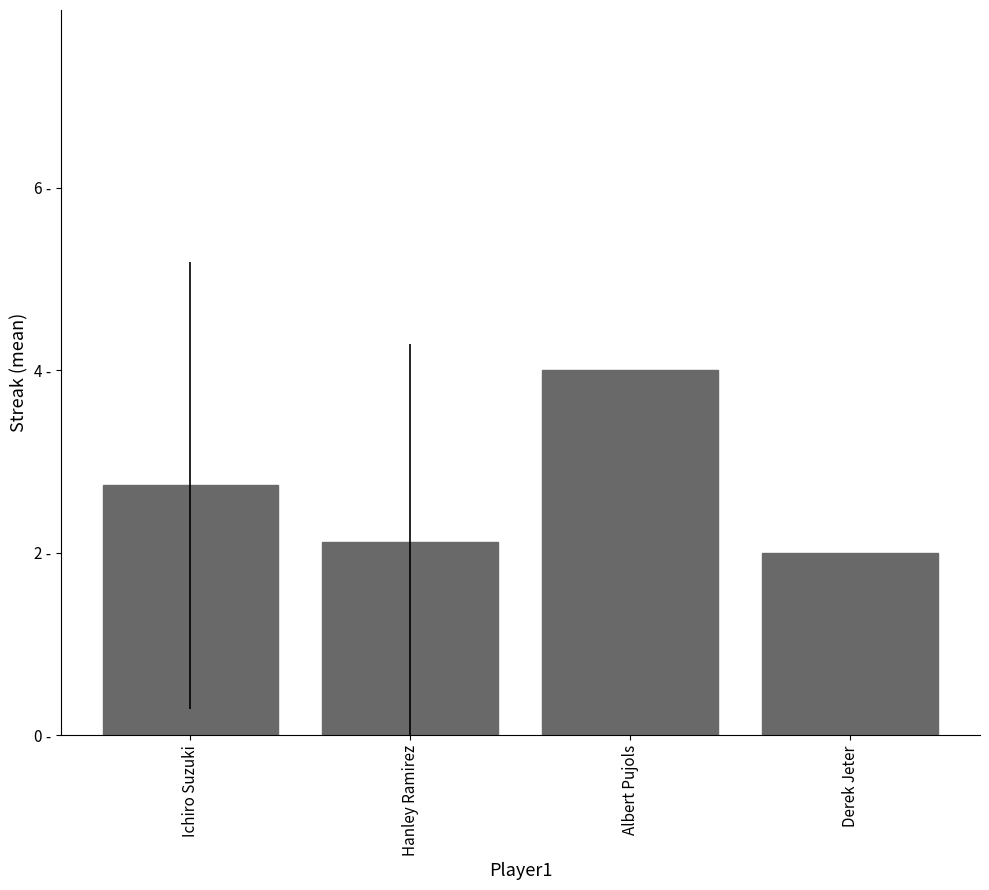

What is the maximum value shown in the chart?

4.0